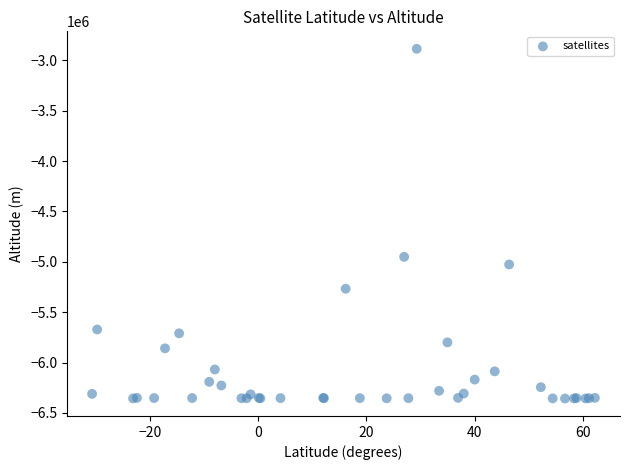

What Y value in the scatter plot is closest to -4621216?

-4950696.7